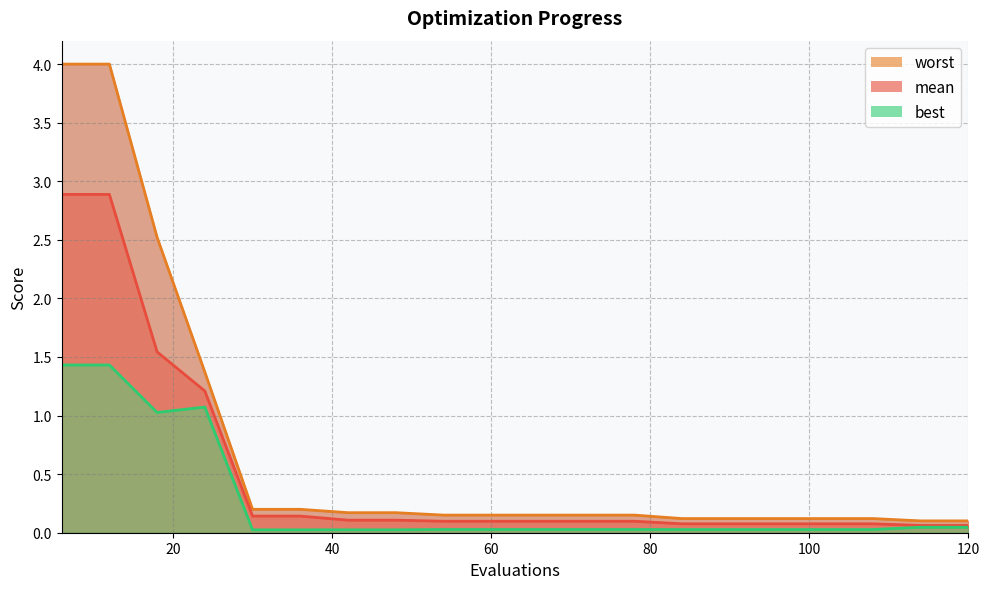

What is the value of the worst_line point at the 18th from the left?

0.1